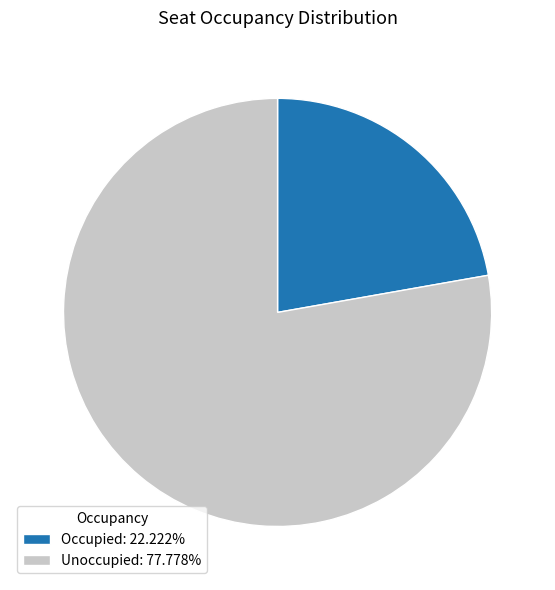

Combined, do Occupied: 22.222% and Unoccupied: 77.778% account for over 50%?

Yes